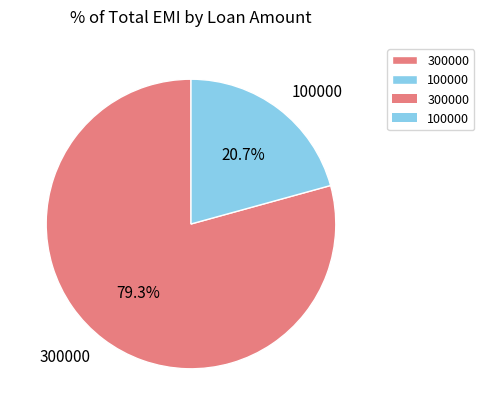

Does any single category account for the majority?

Yes